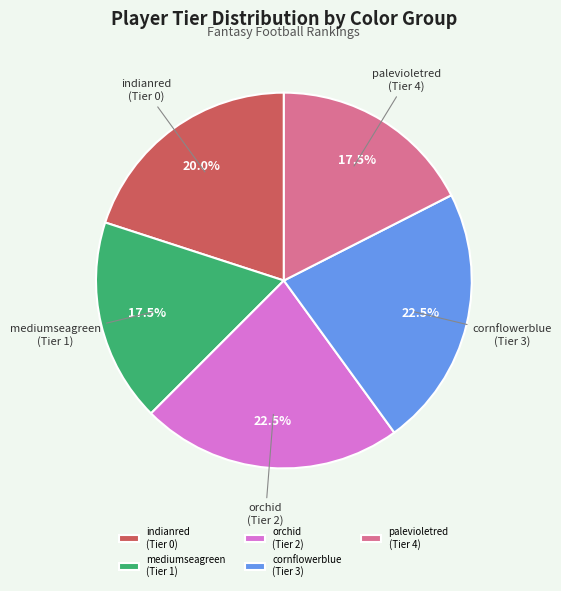

True or false: orchid accounts for 13% of the total.

False